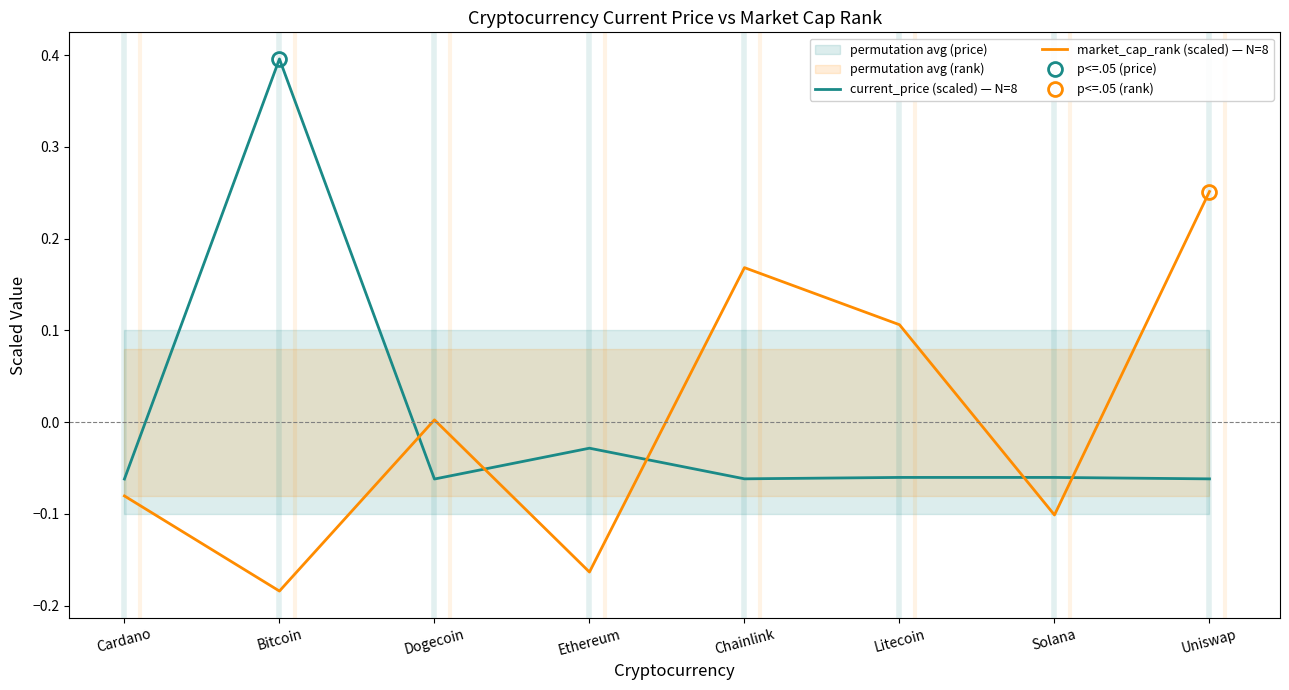

Where is current_price (scaled) — N=8 nearest to the value 0?

Ethereum